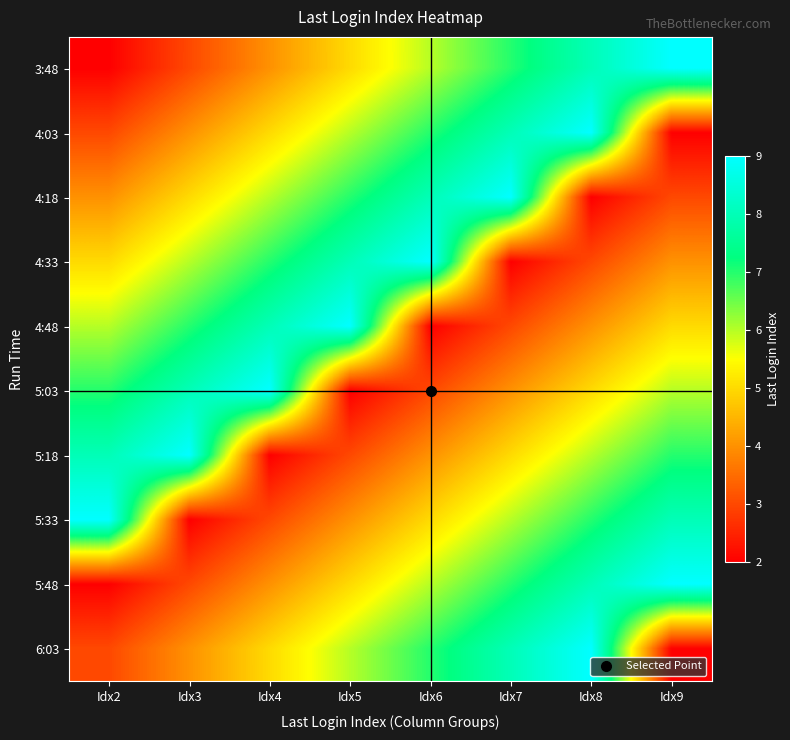

At which category is the sum across all series the highest?

Idx8